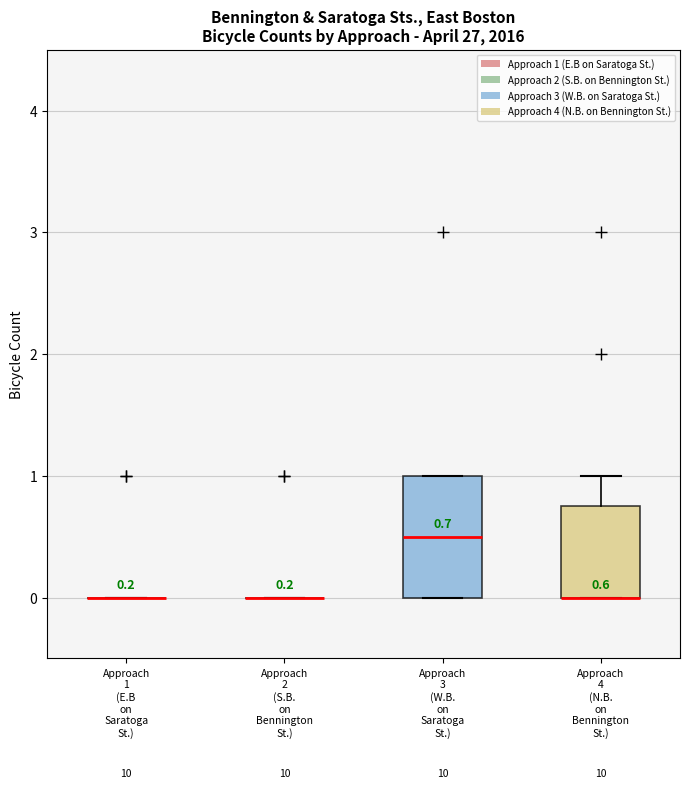

Which box is the tallest, from its lower edge to its upper edge?

Approach 3 (W.B. on Saratoga St.)